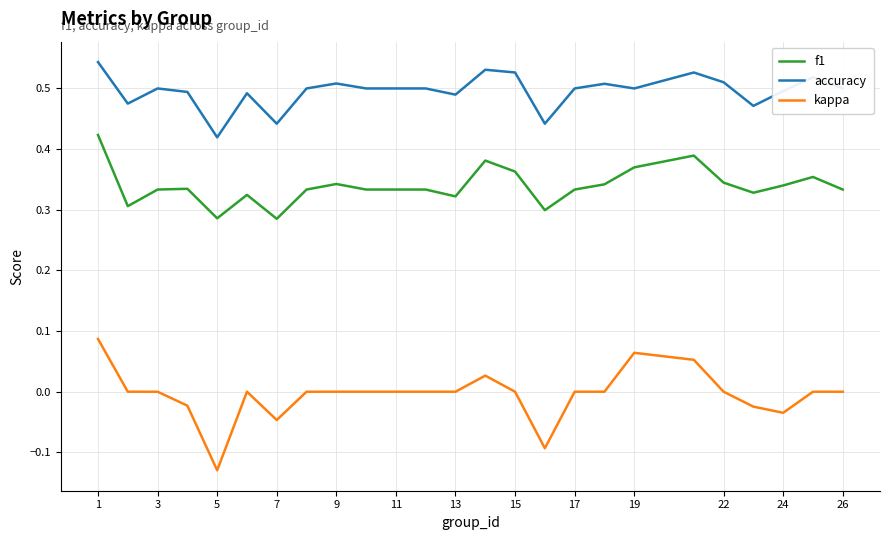

At how many categories does at least one series exceed 0?

25